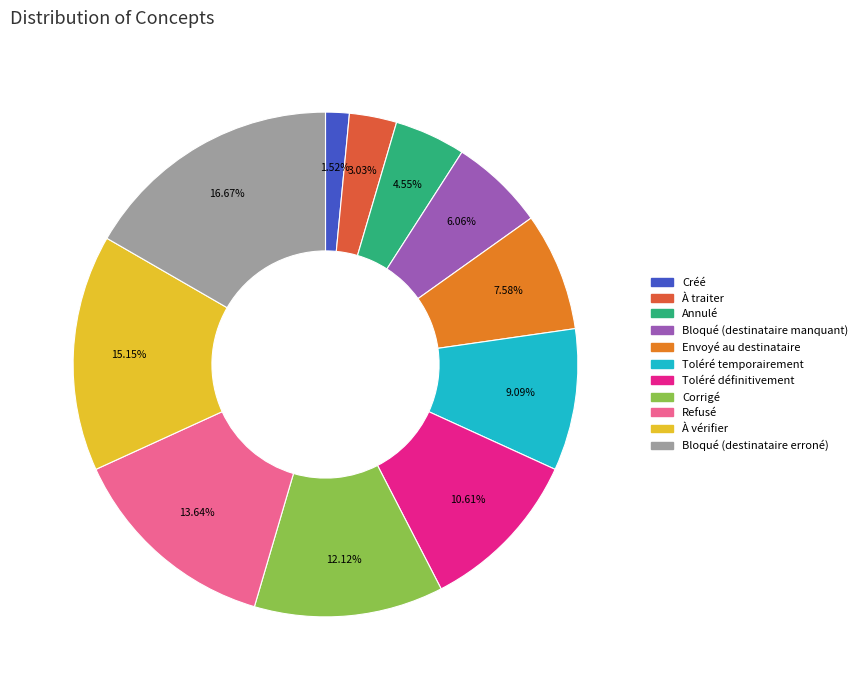

Is Corrigé the majority of the pie?

No